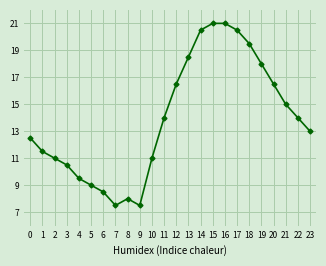

What is the minimum value shown in the chart?

7.5